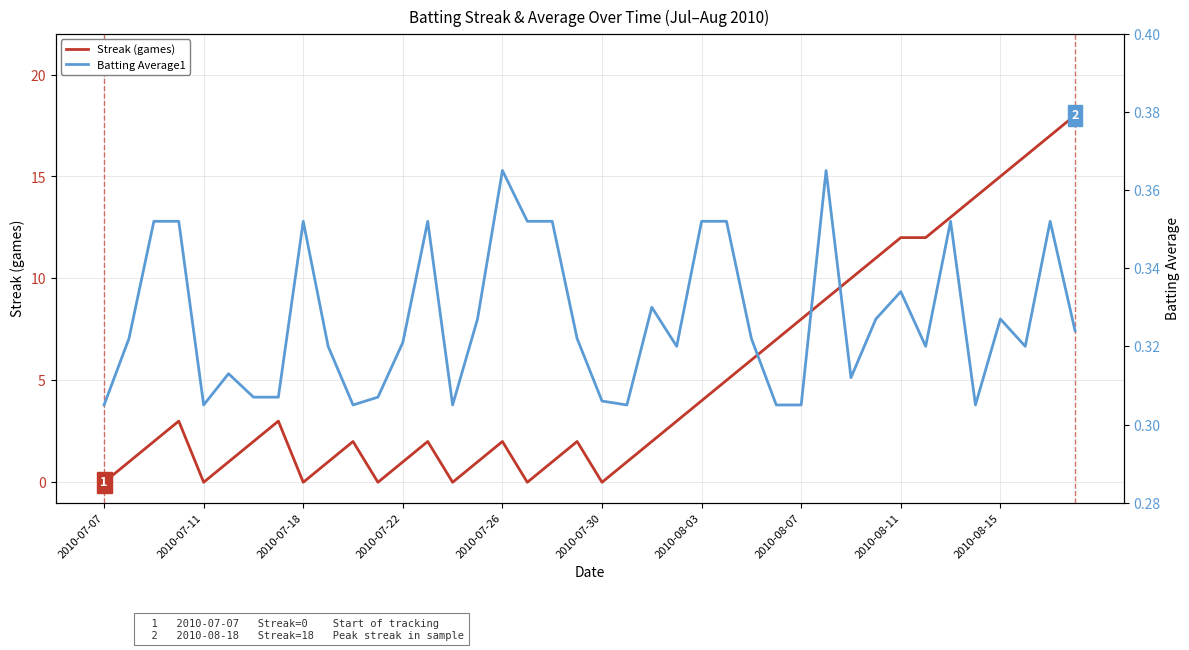

Which series ends up on top after the final intersection of Batting Average1 and Streak (games)?

Streak (games)